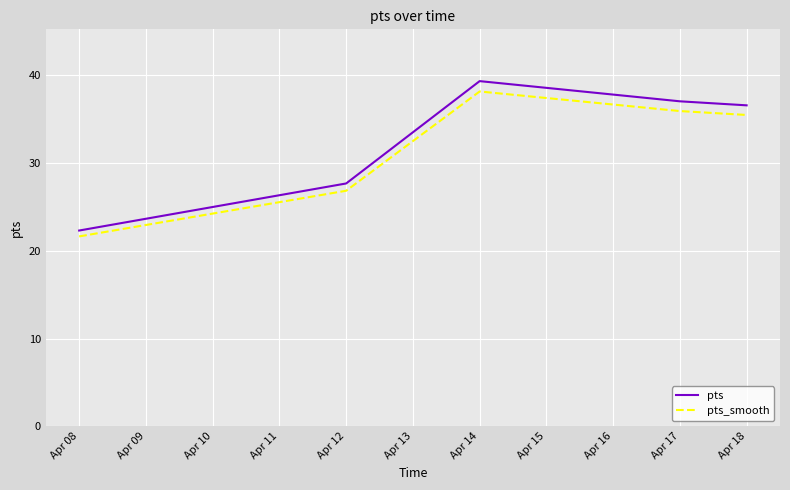

What is the difference between the second highest and minimum values in the pts series?

14.7